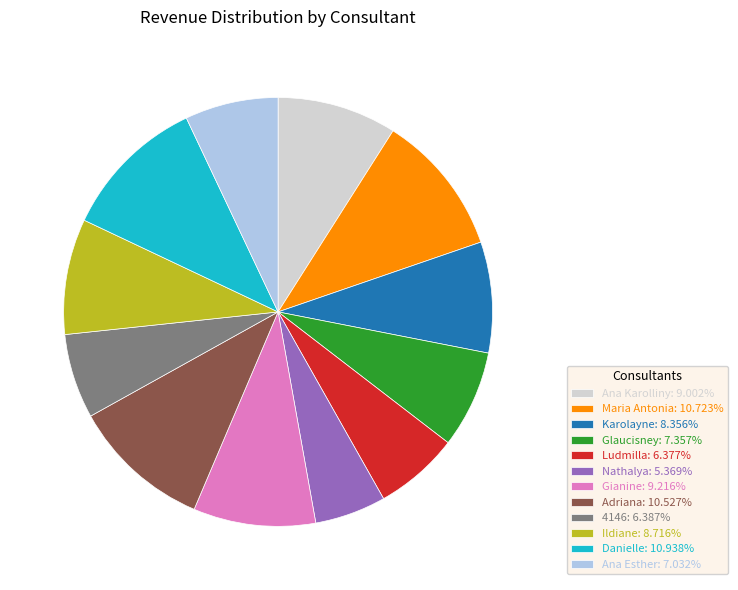

Is there a majority slice in this chart?

No